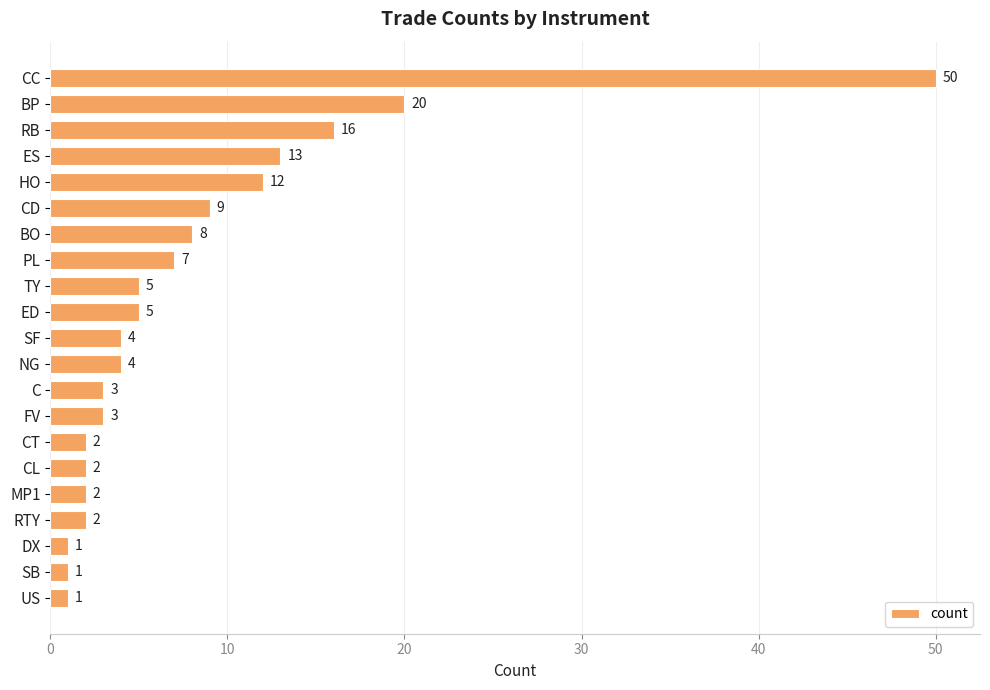

What is the maximum value shown in the chart?

50